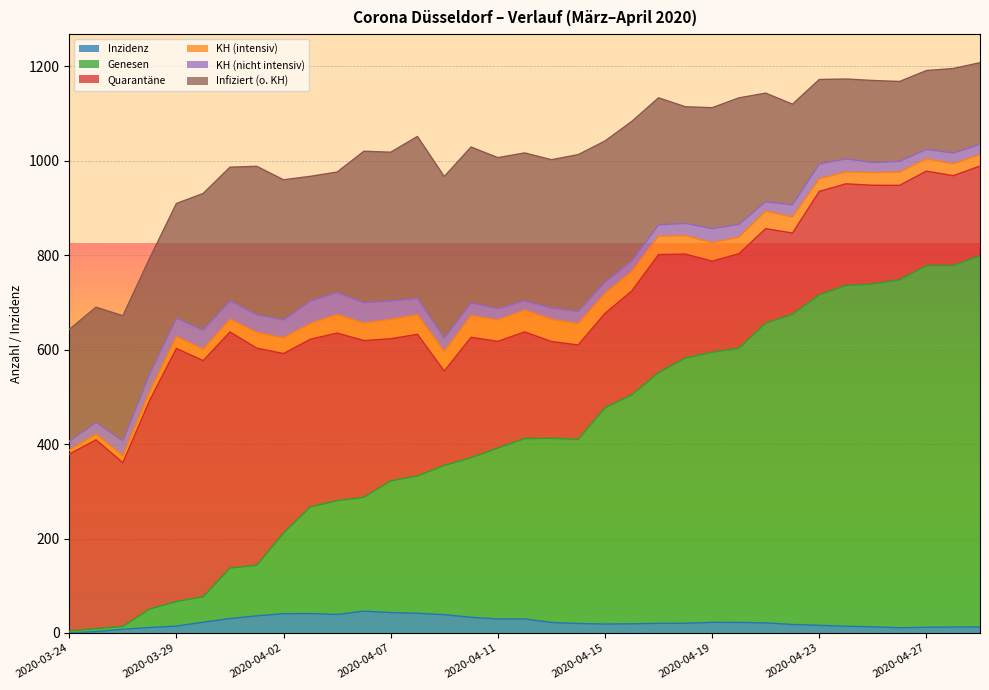

What value does the KH (nicht intensiv) series have at 2020-04-09?

29.0